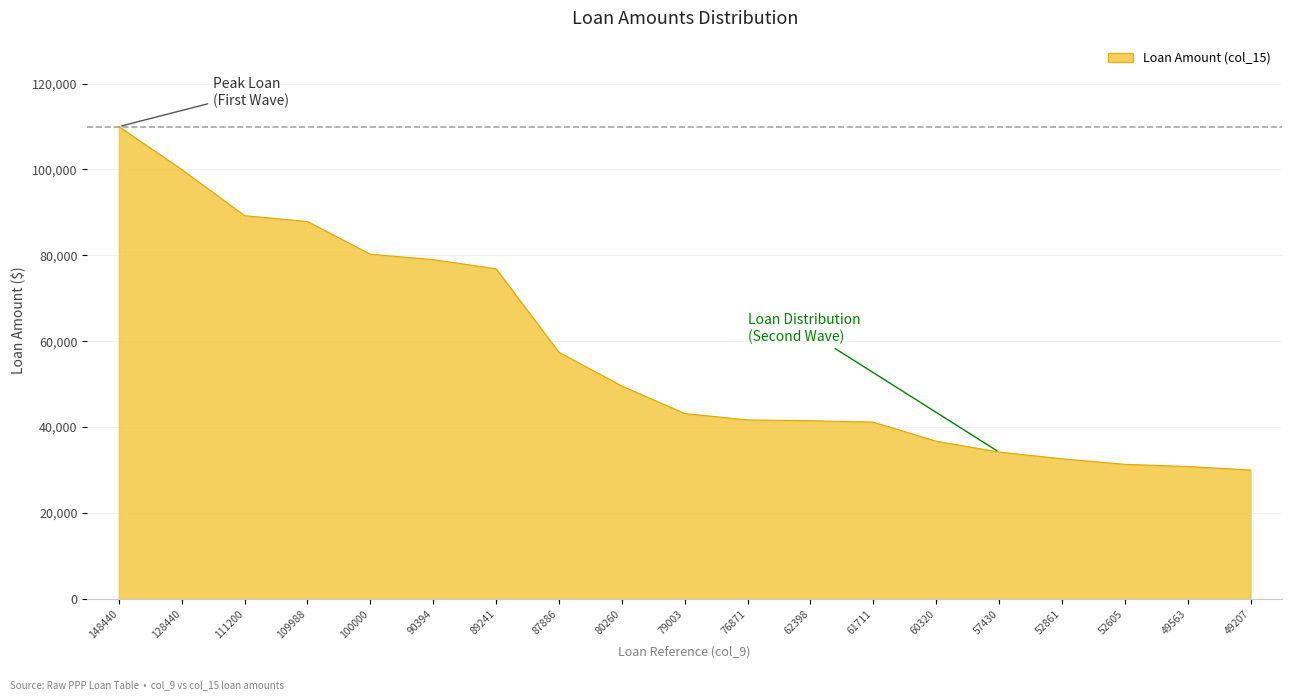

What is the minimum value shown in the chart?

30000